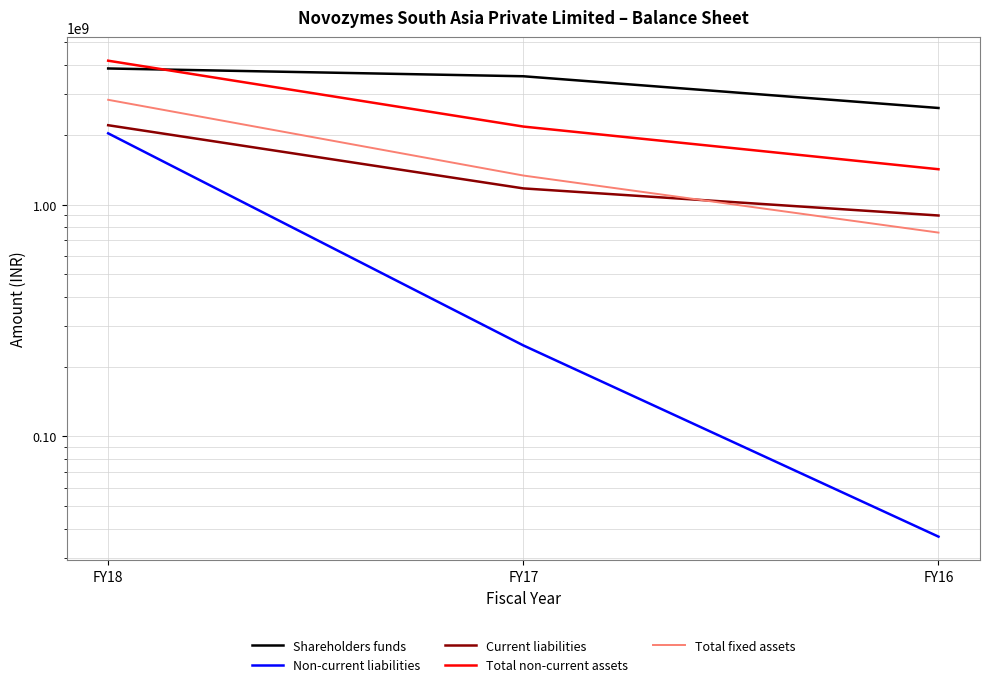

What is the approximate value of Non-current liabilities at FY17?

247000000